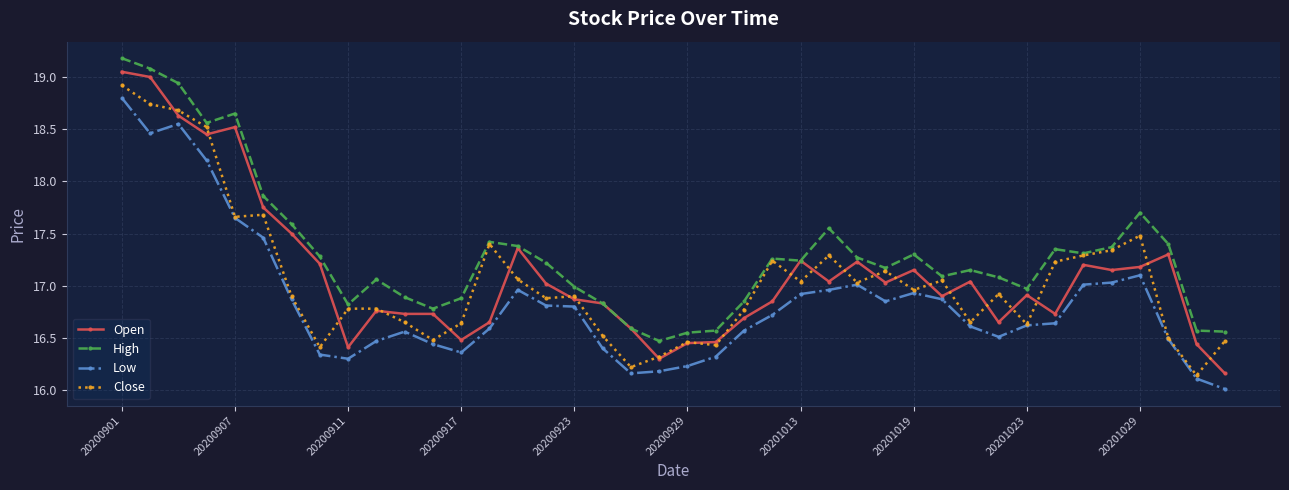

True or false: Low has more than 2 interior local peaks.

True